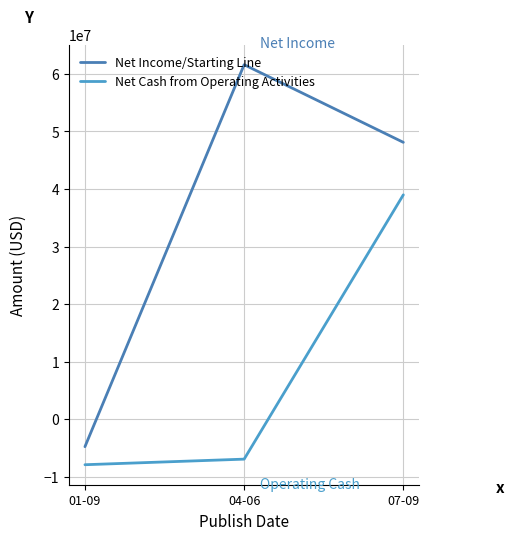

Reading right to left, extract all data points from this chart.

Net Income/Starting Line: 48112000	61609000	-4793000
Net Cash from Operating Activities: 38986000	-6958000	-7928000